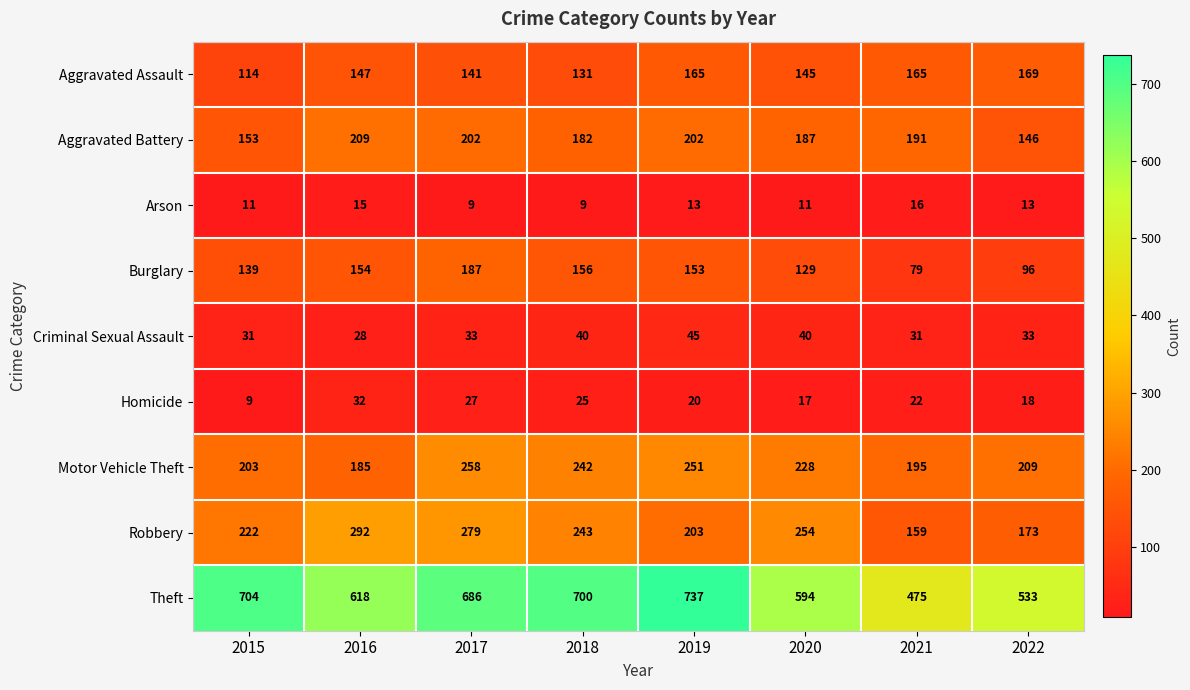

What is the smallest value displayed?

9